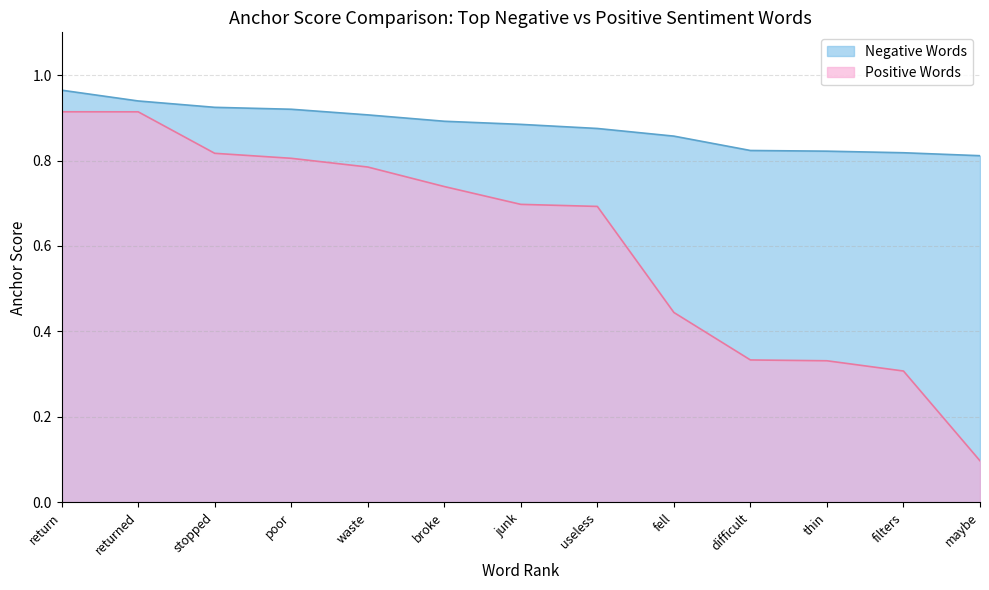

What is the approximate value of Negative Words at junk?

0.9